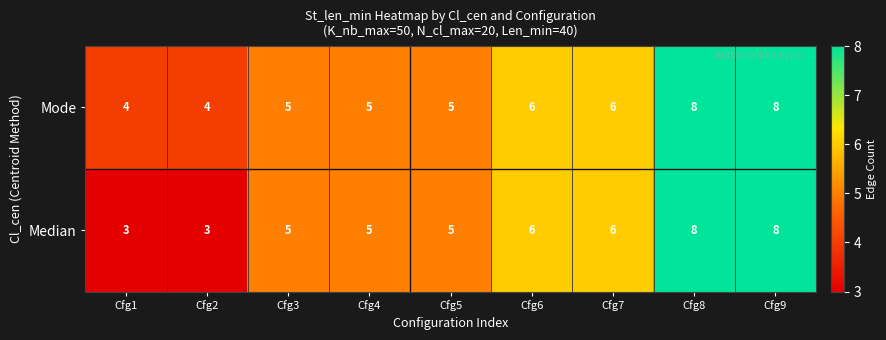

What is the total value across all series at Cfg5?

10